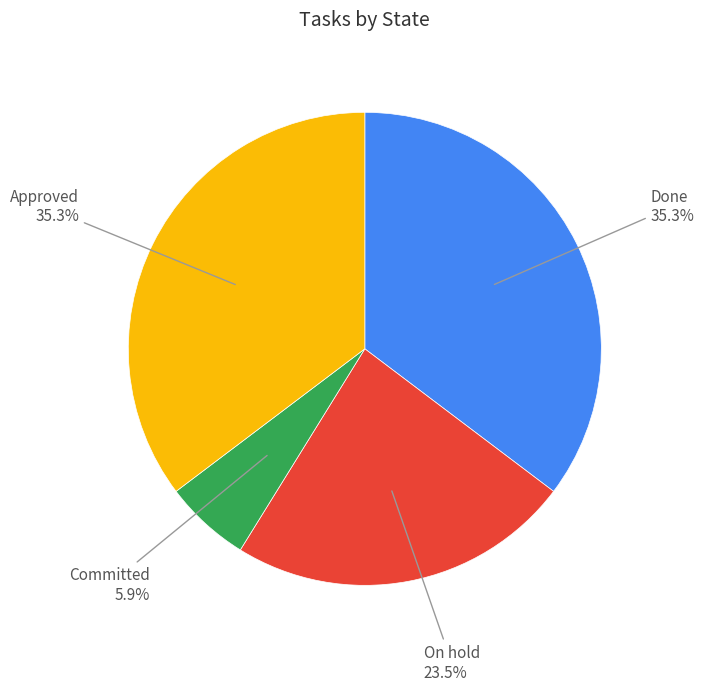

Is there a majority slice in this chart?

No